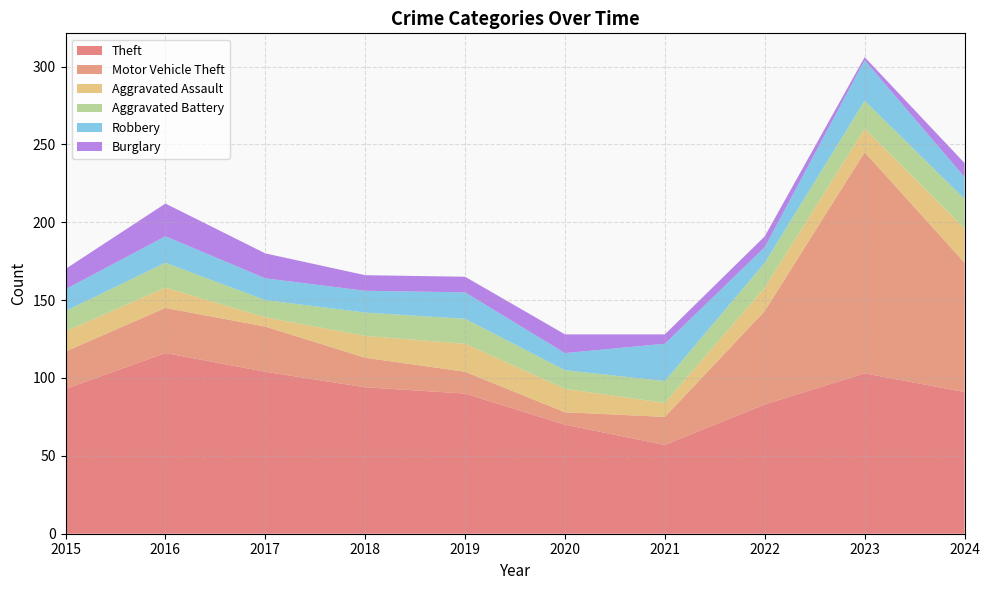

Reading right to left, extract all data points from this chart.

Theft: 91	103	83	57	70	90	94	104	116	93
Motor Vehicle Theft: 83	142	60	18	8	14	19	29	29	24
Aggravated Assault: 22	15	15	9	15	18	14	6	13	13
Aggravated Battery: 19	18	16	14	12	16	15	11	16	13
Robbery: 14	26	10	24	11	17	14	14	17	14
Burglary: 9	2	7	6	12	10	10	16	21	13